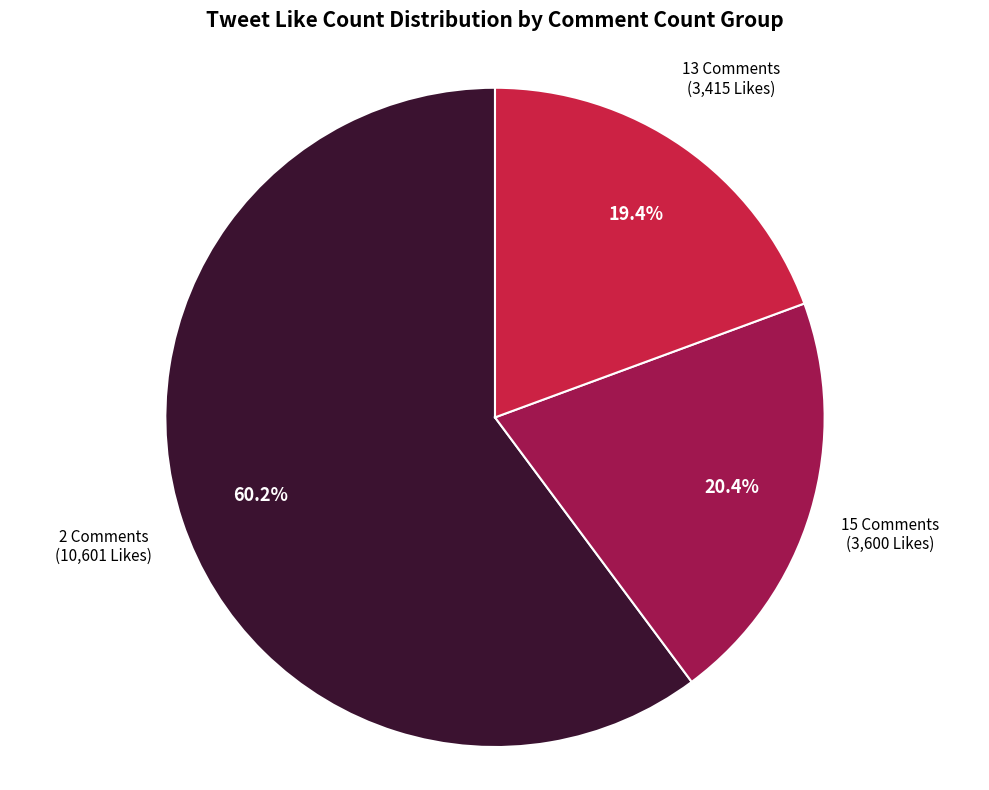

Is there a majority slice in this chart?

Yes